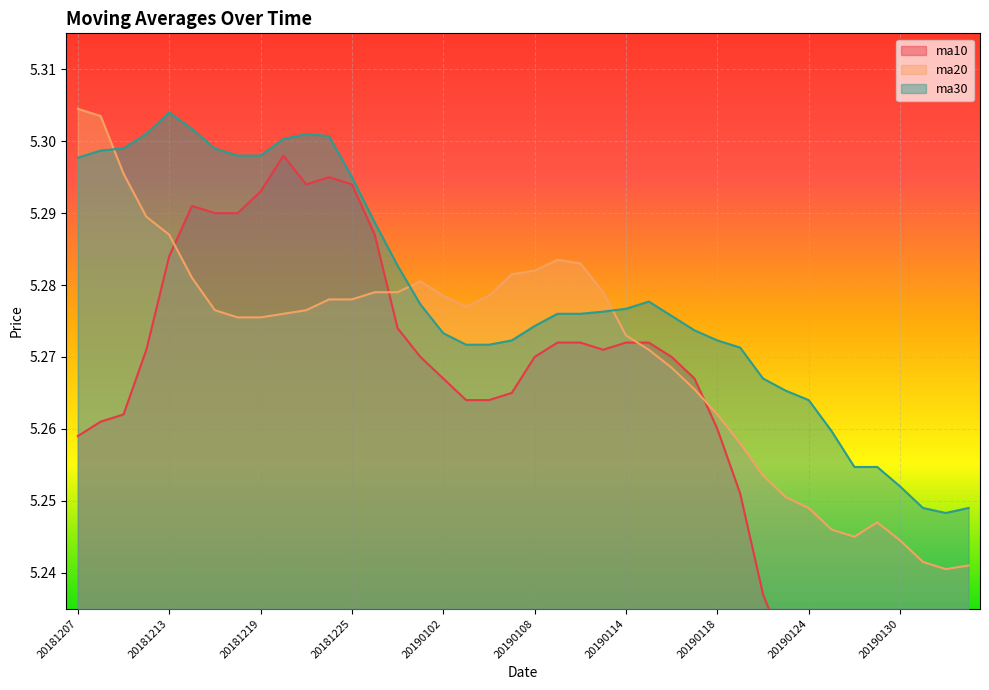

The ma10 series shows 1.5 at 20190107. True or false?

False